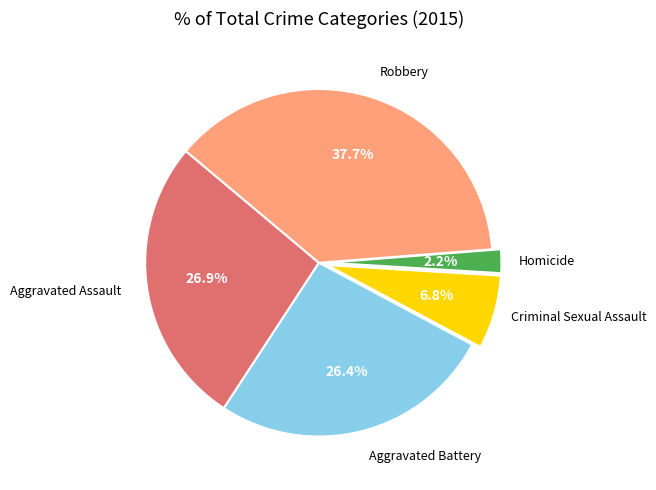

What percentage do Criminal Sexual Assault and Homicide together represent?

9.0%